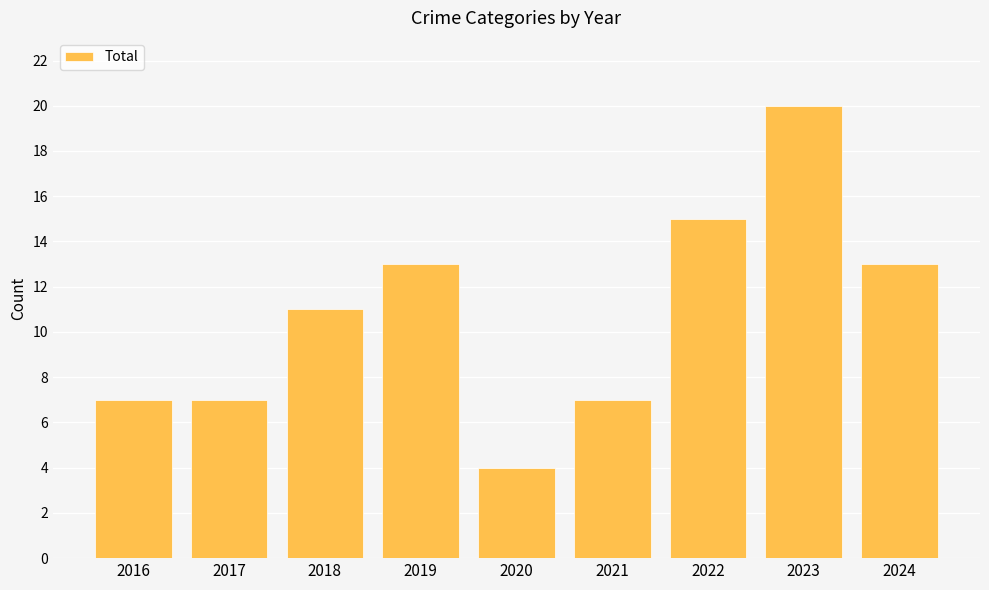

Does the chart contain any negative values?

No